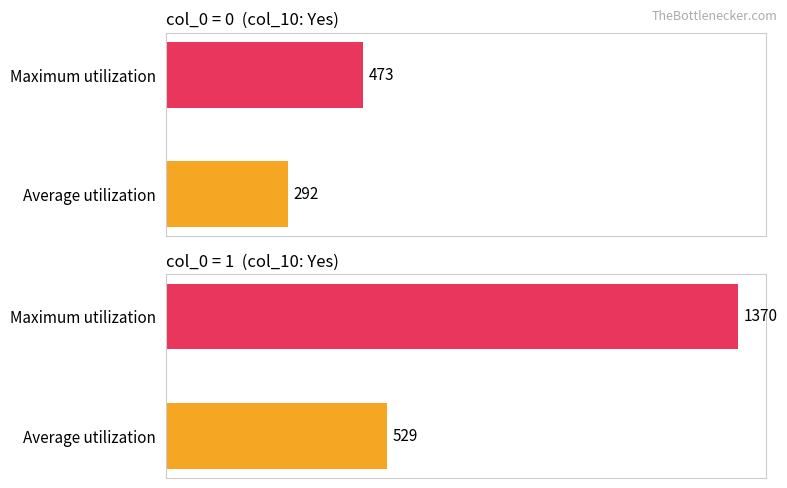

Does the chart contain any negative values?

No